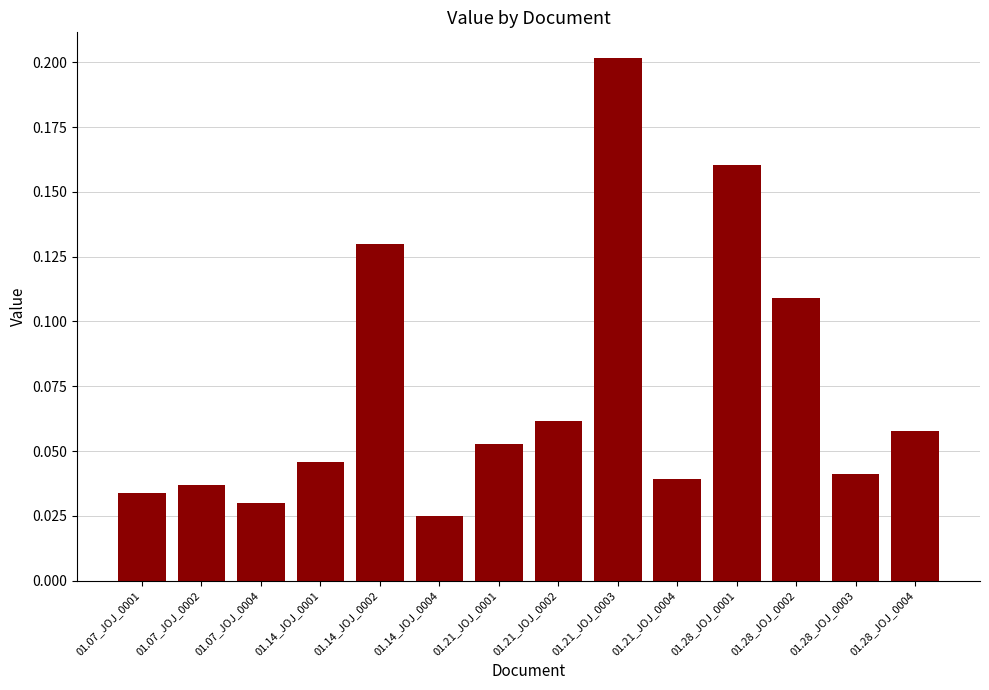

Which has a higher value, 01.14_JOJ_0002 or 01.07_JOJ_0001?

01.14_JOJ_0002